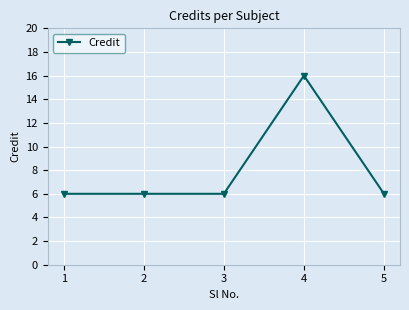

What is the value of the 4th point from the left?

16